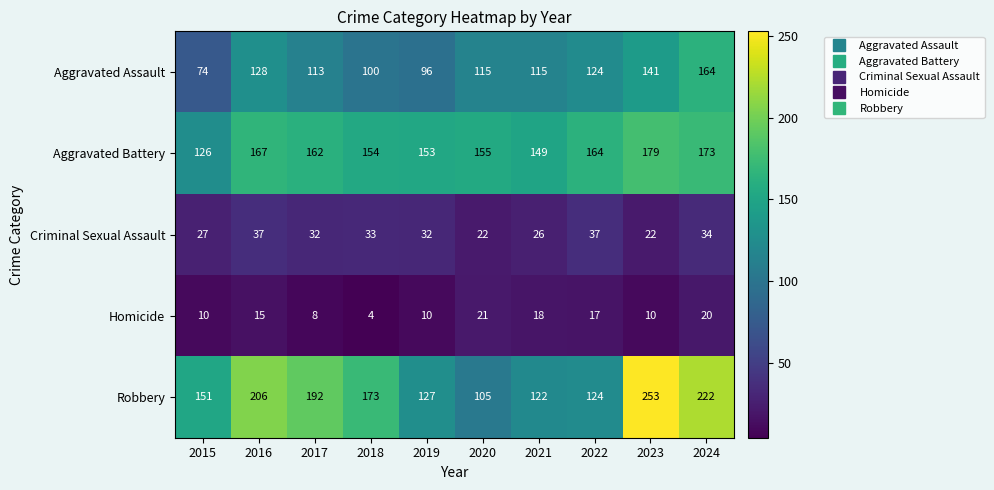

At 2016, list the series in order from largest to smallest.

Robbery, Aggravated Battery, Aggravated Assault, Criminal Sexual Assault, Homicide